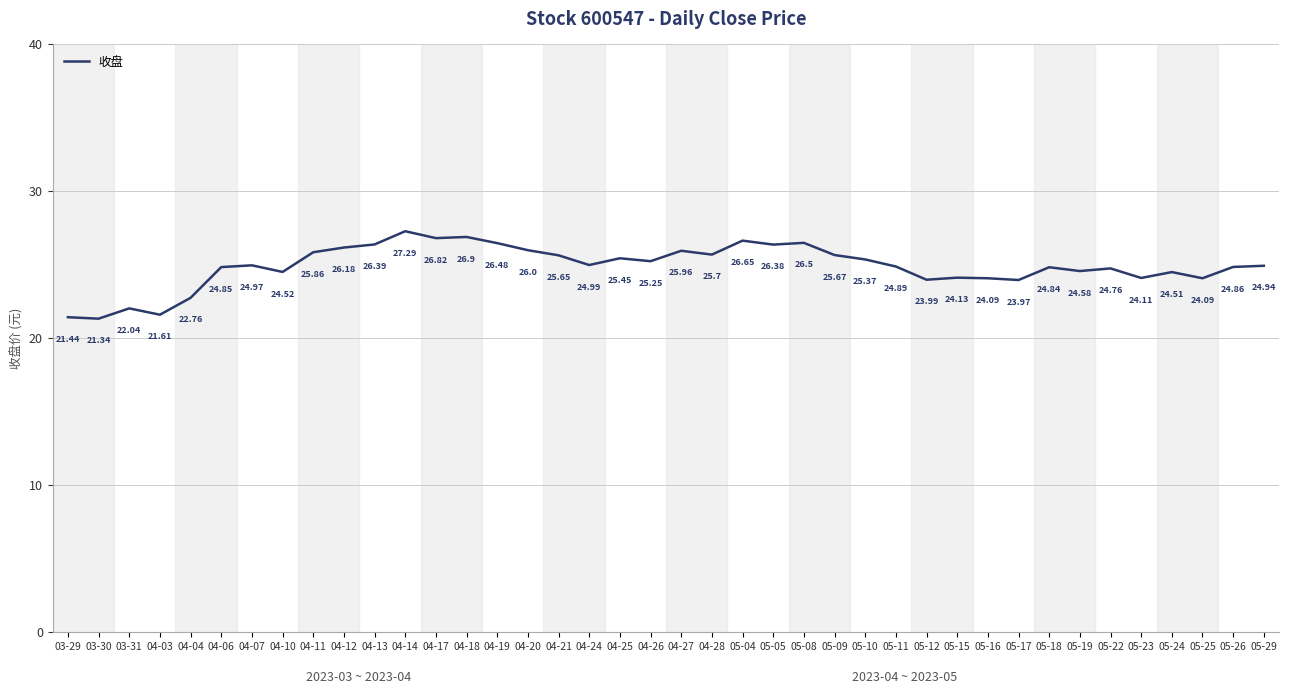

At which category does the data reach its first local valley?

03-30